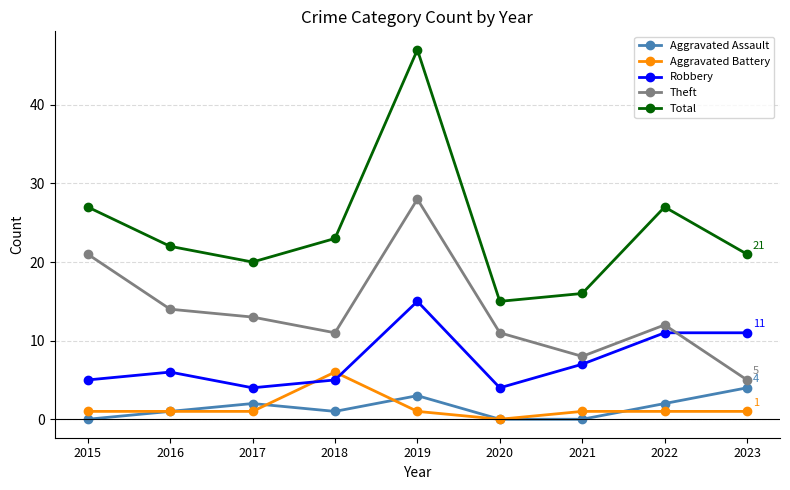

What is the maximum value shown in the chart?

47